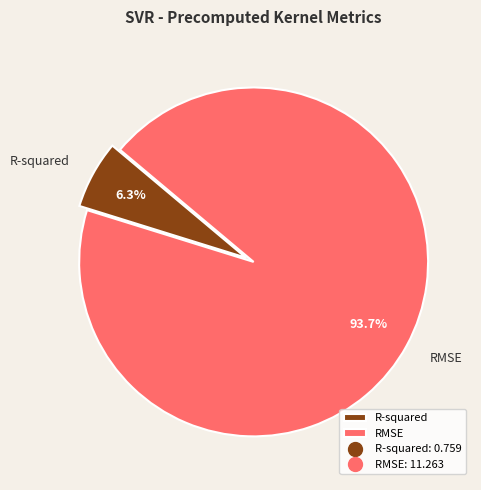

What percentage is the R-squared slice, to the nearest percent?

6%